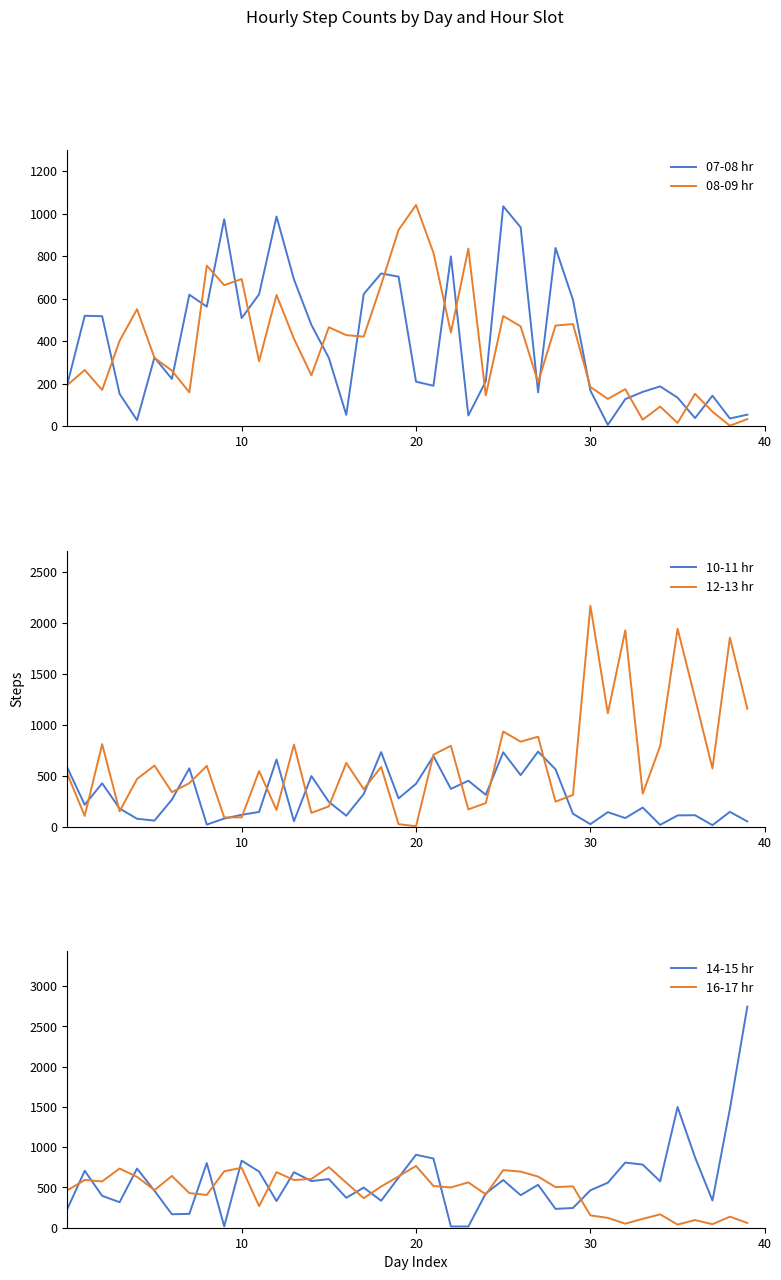

Reading left to right, what are all the values shown in this chart?

07-08 hr: 196	519	517	152	28	323	222	618	562	973	508	620	986	690	476	321	53	621	718	703	209	190	798	50	211	1034	935	159	838	594	167	6	127	161	187	134	38	143	36	54
08-09 hr: 193	264	170	401	550	321	261	159	755	663	692	305	617	411	239	465	428	421	665	923	1040	815	440	835	145	518	469	206	473	480	184	128	174	30	92	15	152	68	2	33
10-11 hr: 583	217	428	181	80	62	268	575	23	82	119	147	662	56	499	246	110	323	734	280	423	694	373	453	315	732	508	739	565	129	27	145	87	190	20	113	115	17	148	54
12-13 hr: 521	108	812	153	470	602	341	429	599	93	94	548	166	808	138	201	628	370	588	27	7	709	796	172	234	936	836	885	248	314	2169	1114	1928	326	793	1944	1263	573	1857	1159
14-15 hr: 231	707	396	317	734	459	167	172	803	17	833	697	331	689	579	604	372	498	335	623	906	859	16	15	425	592	404	533	234	245	465	559	809	784	576	1499	874	338	1475	2746
16-17 hr: 464	593	575	735	632	467	643	430	407	701	744	268	690	592	606	753	559	367	512	638	767	518	500	563	414	715	697	635	504	514	153	122	50	110	166	39	95	44	137	59